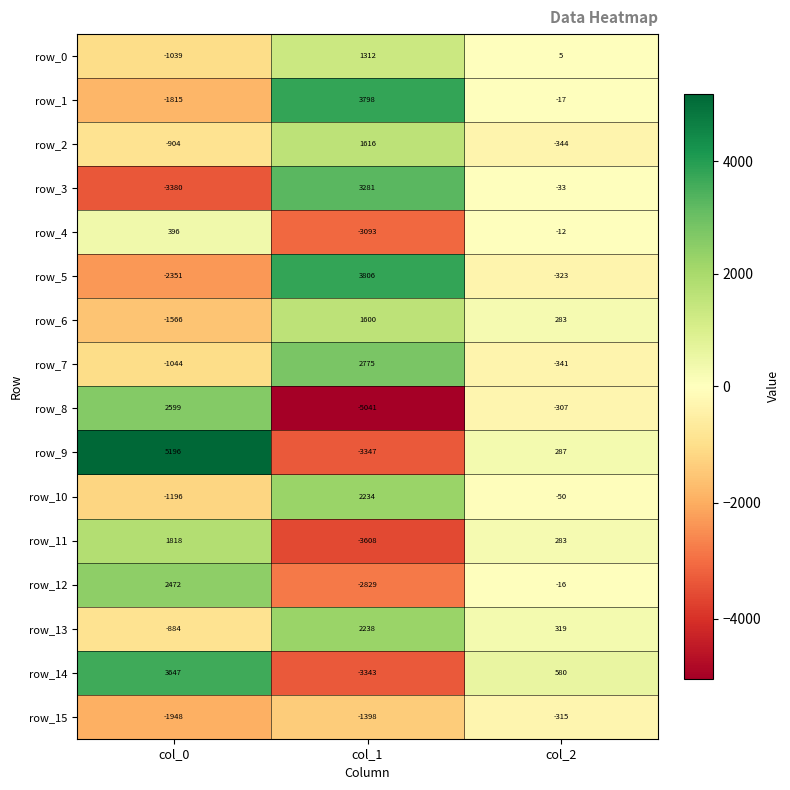

Which series changed the most between col_0 and col_1?

row_9